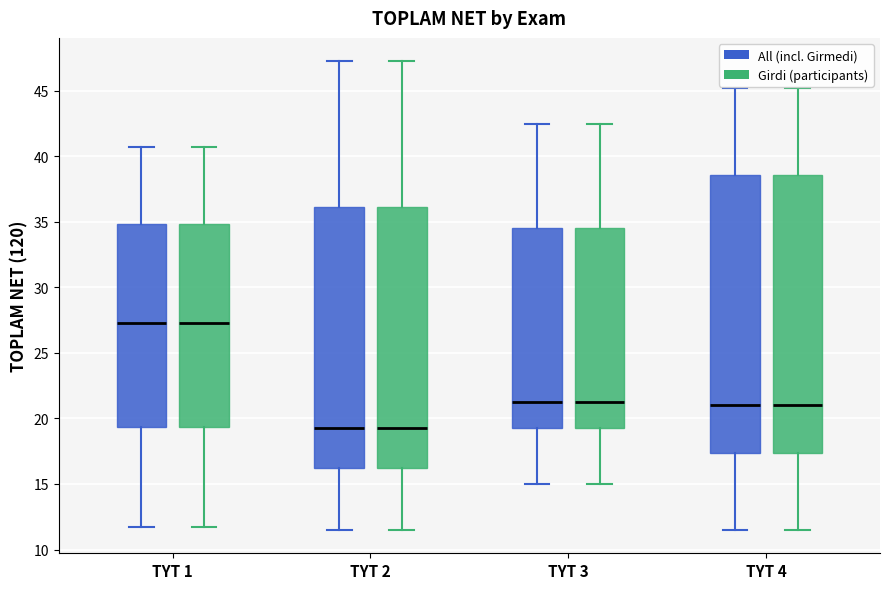

Reading left to right, transcribe this box plot: for each box, give where its median line is, the range the box spans, and where its two whiskers end, as read against the y-axis. The values are not printed on the chart, so give them approximately, as read against the axis.

TYT 1 (All (incl. Girmedi)): median 27.5, box 19.5 to 35.0, whiskers 12.0 to 41.0
TYT 1 (Girdi (participants)): median 27.5, box 19.5 to 35.0, whiskers 12.0 to 41.0
TYT 2 (All (incl. Girmedi)): median 19.5, box 16.5 to 36.0, whiskers 11.5 to 47.5
TYT 2 (Girdi (participants)): median 19.5, box 16.5 to 36.0, whiskers 11.5 to 47.5
TYT 3 (All (incl. Girmedi)): median 21.5, box 19.5 to 34.5, whiskers 15.0 to 42.5
TYT 3 (Girdi (participants)): median 21.5, box 19.5 to 34.5, whiskers 15.0 to 42.5
TYT 4 (All (incl. Girmedi)): median 21.0, box 17.5 to 38.5, whiskers 11.5 to 45.5
TYT 4 (Girdi (participants)): median 21.0, box 17.5 to 38.5, whiskers 11.5 to 45.5